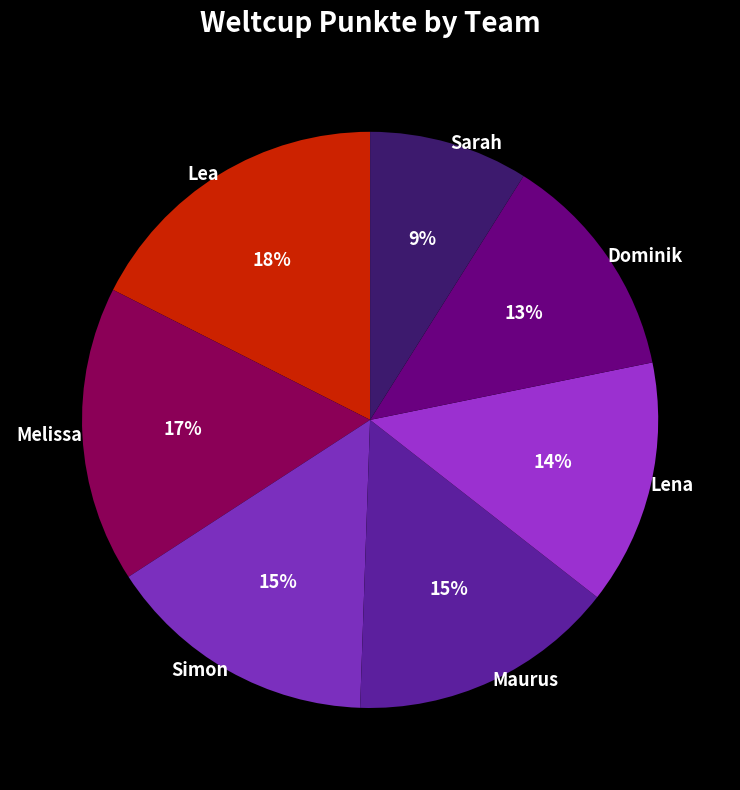

To the nearest percent, what is the combined percentage of Lea and Simon?

33%